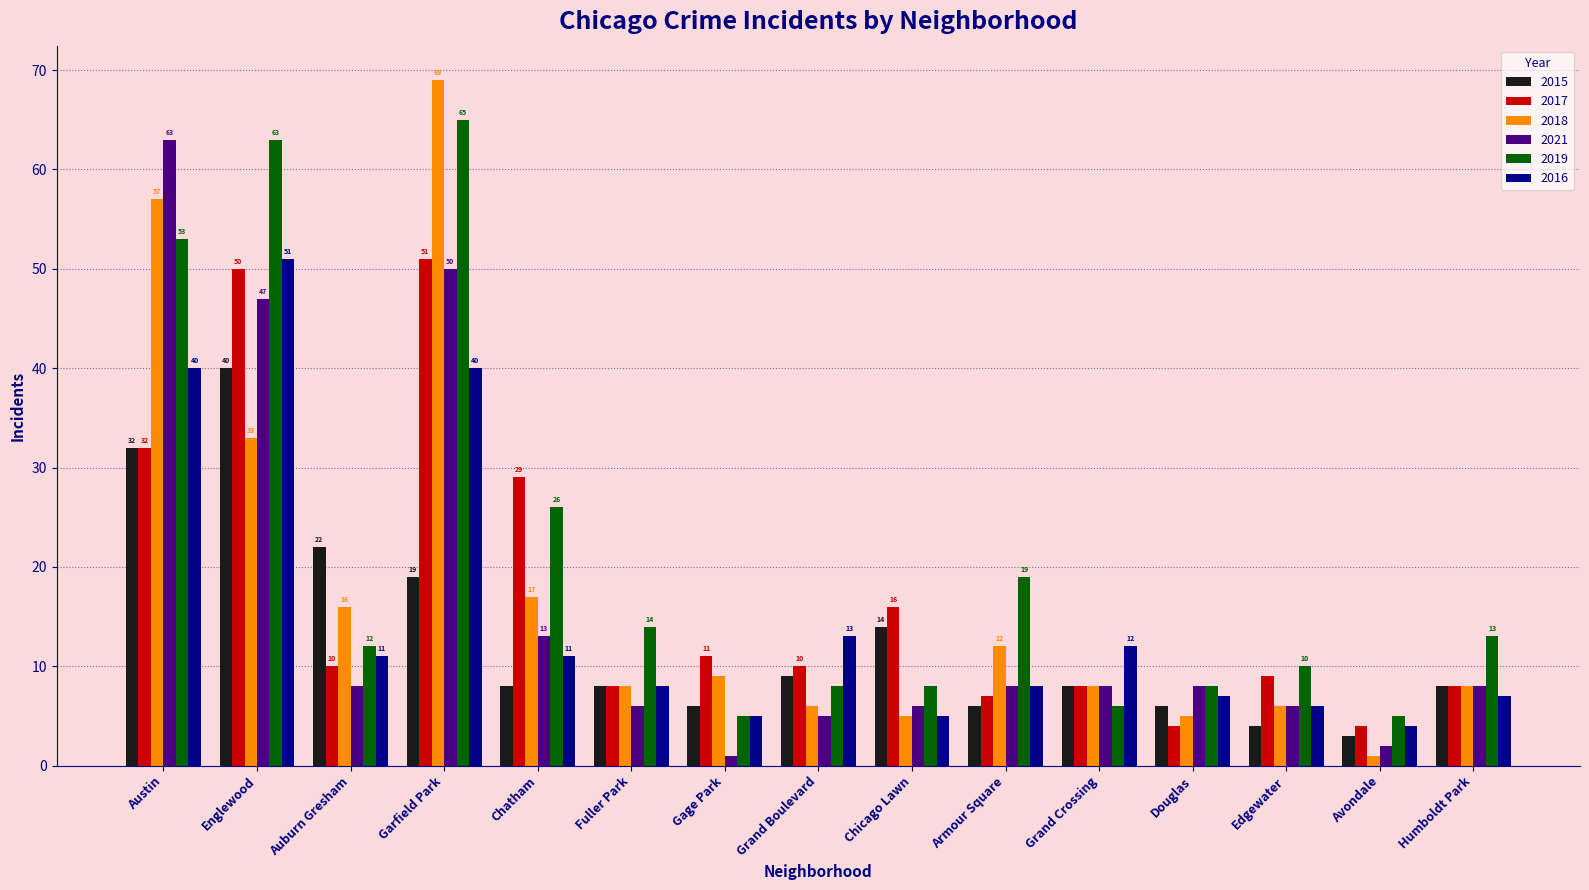

What is the label of the 5th bar from the right?

Grand Crossing